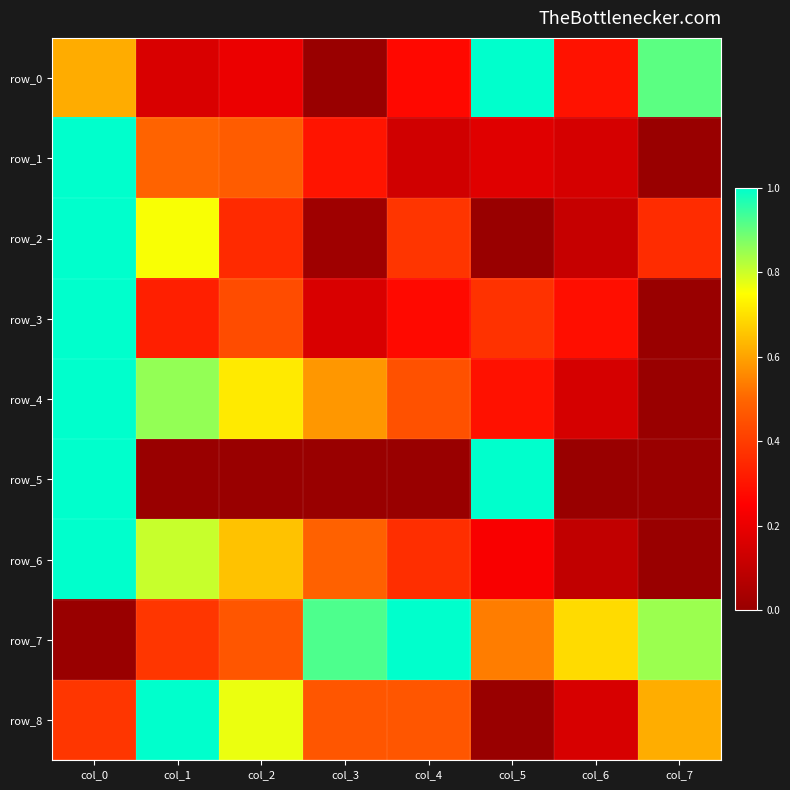

Between col_2 and col_6, which series saw the biggest shift?

row_8